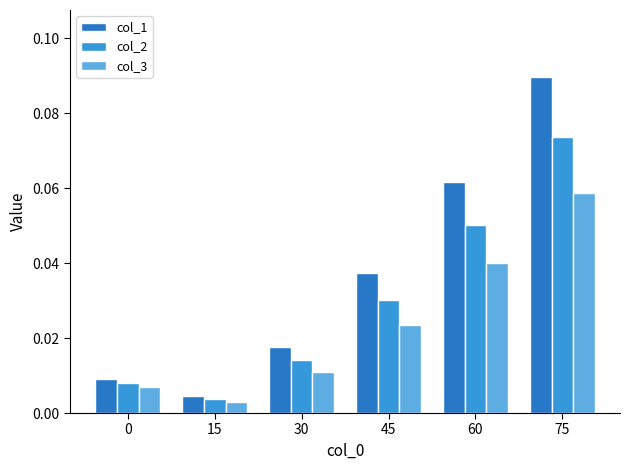

Between 15 and 30, which is larger?

30